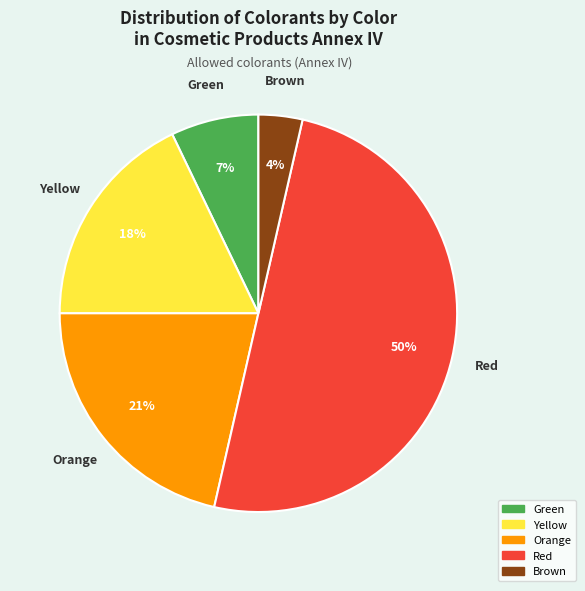

To the nearest percent, what is the difference between the largest and smallest slice percentages?

46%